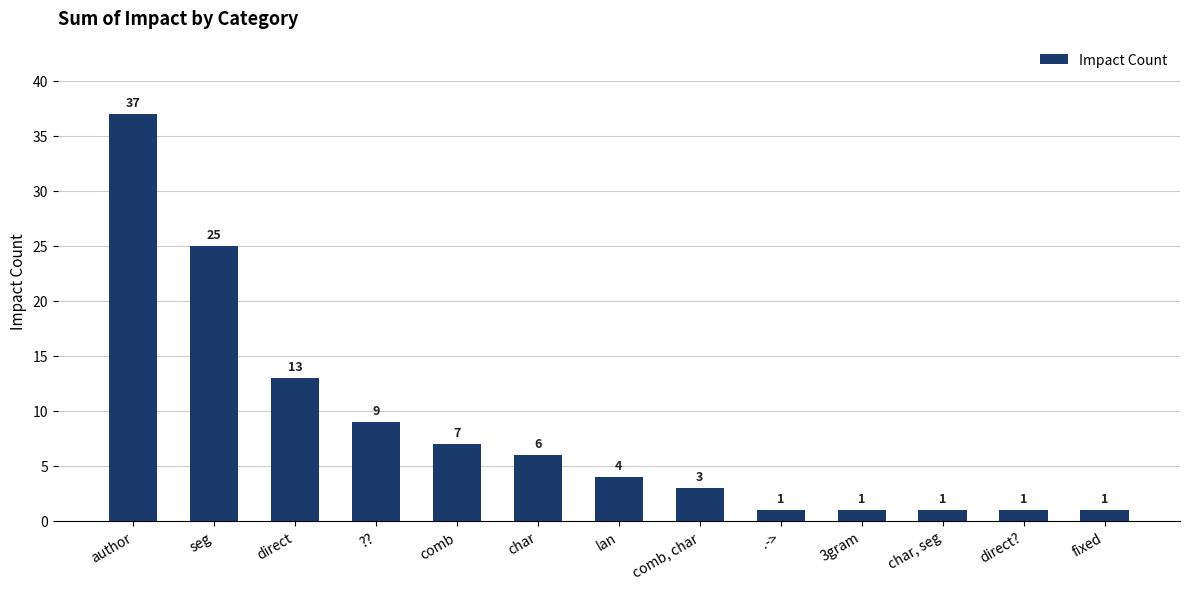

What is the value of the 13th bar from the left?

1